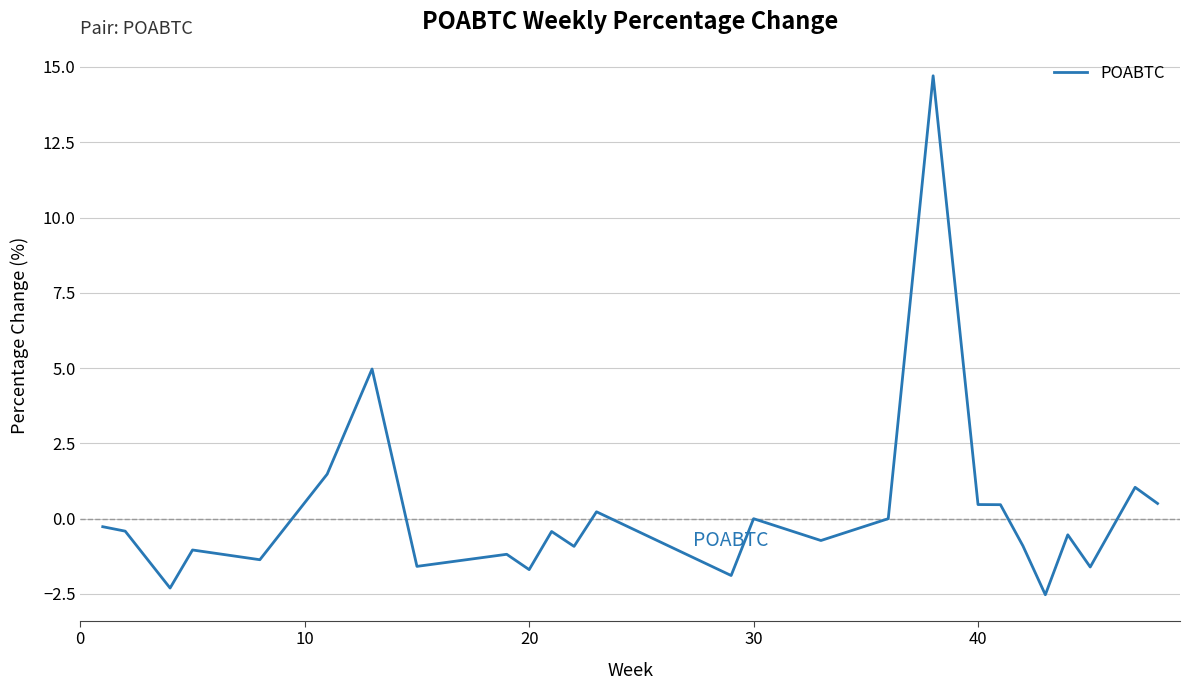

What is the greatest value displayed?

14.7